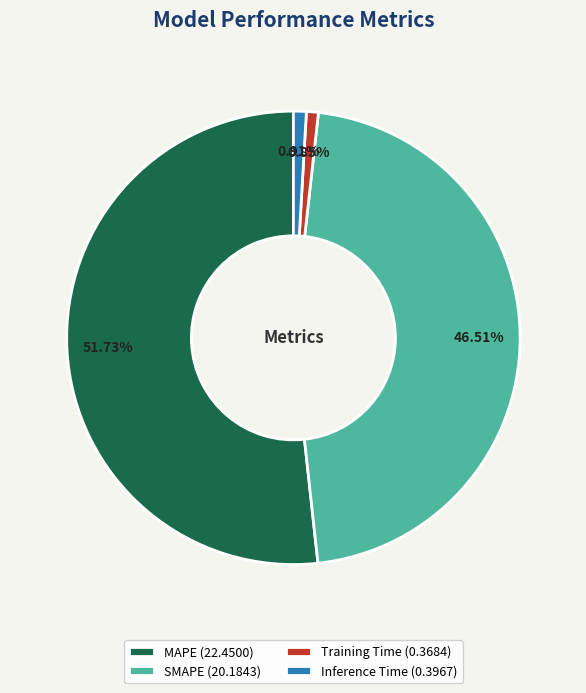

To the nearest percent, what is the average slice percentage?

25%